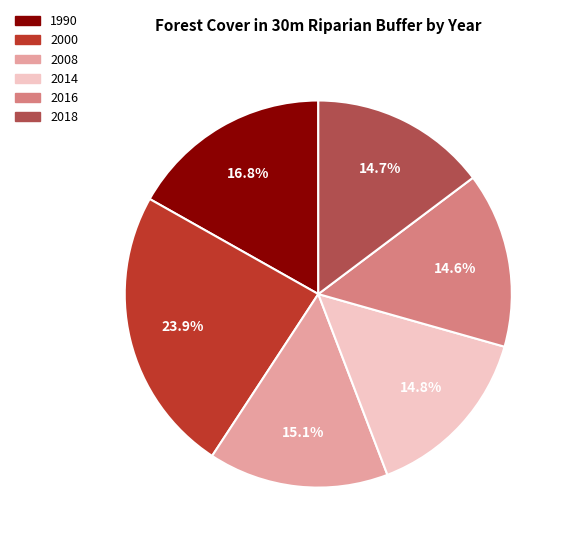

Which category has the biggest portion of the pie?

2000